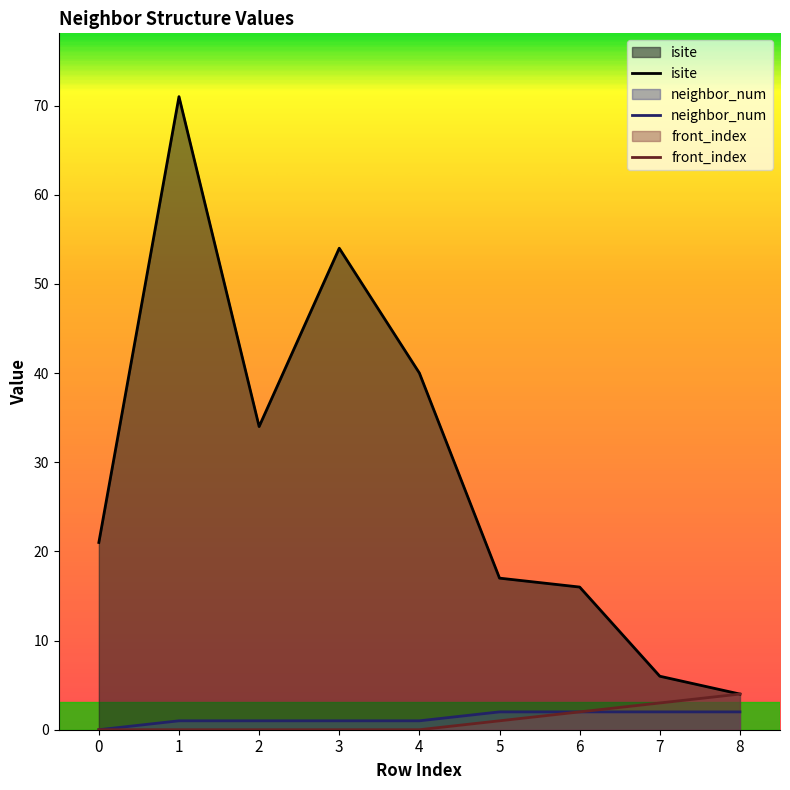

Where does the neighbor_num series first go above 1?

5